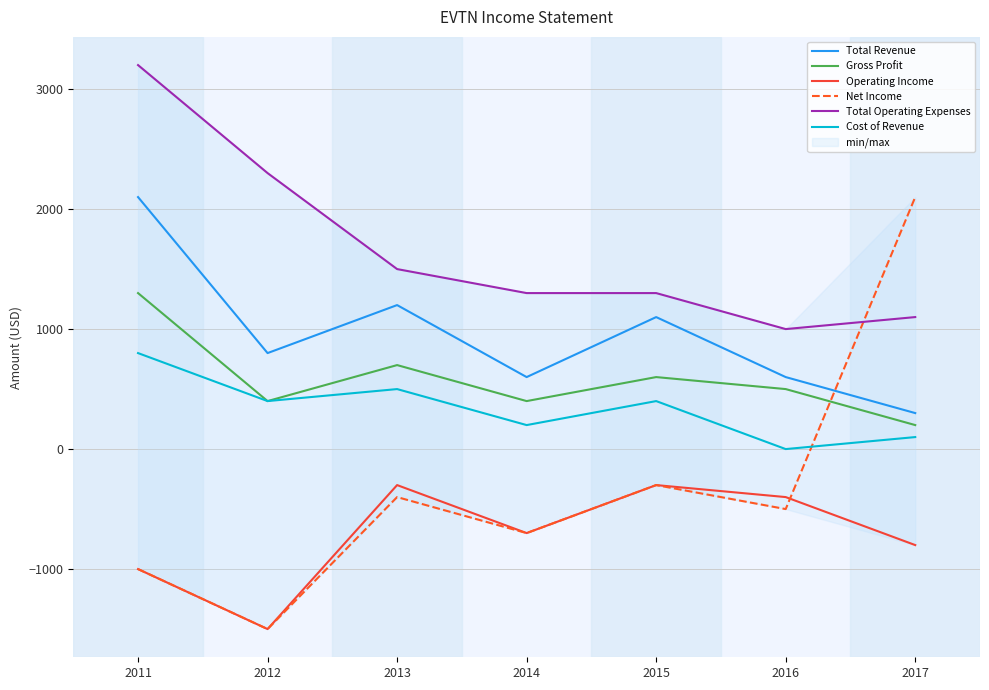

Rank the categories by Total Revenue value from lowest to highest.

2017, 2014, 2016, 2012, 2015, 2013, 2011